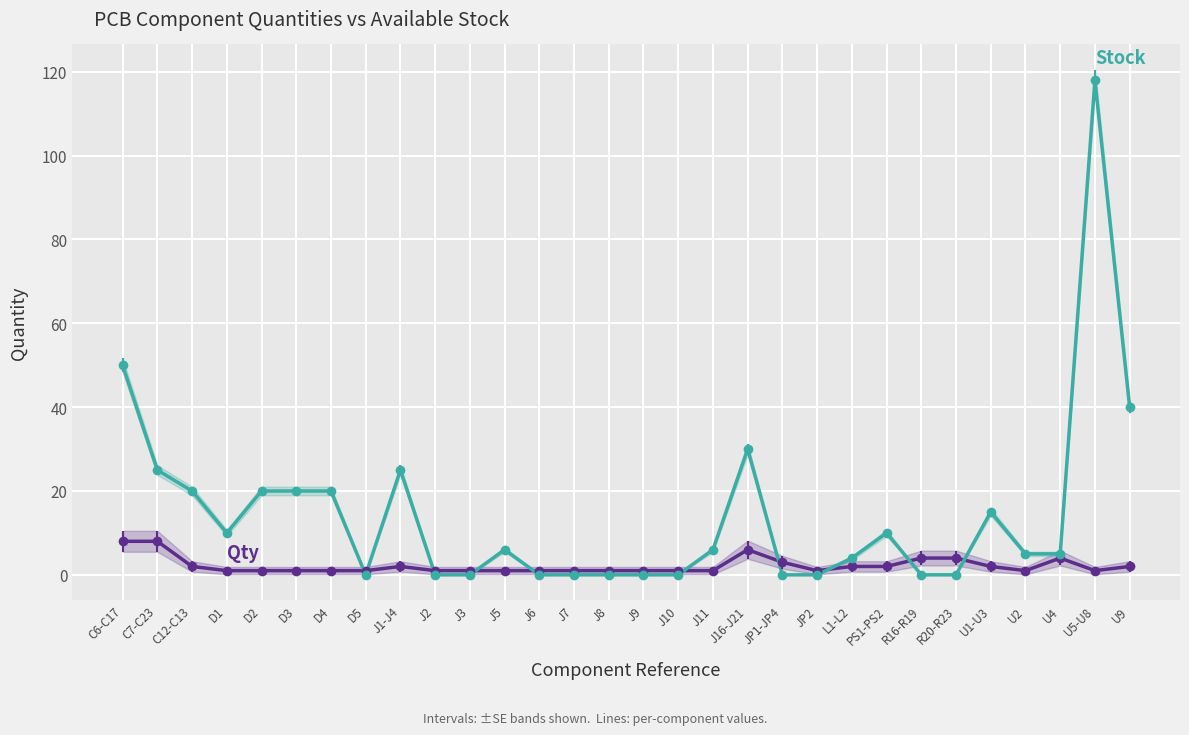

In Stock (col_10), how many points are higher than both neighbors (excluding endpoints)?

6